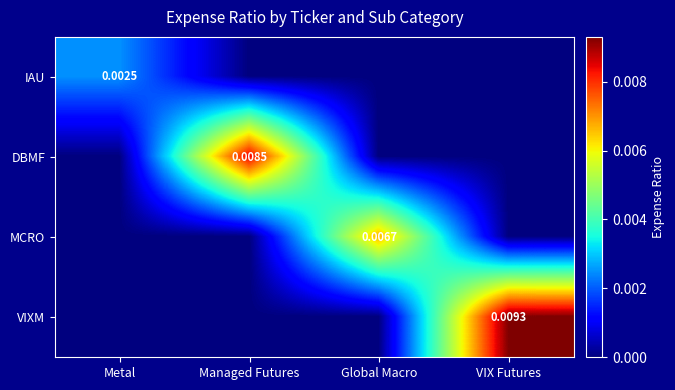

Which category has the lowest value in the MCRO series?

Metal